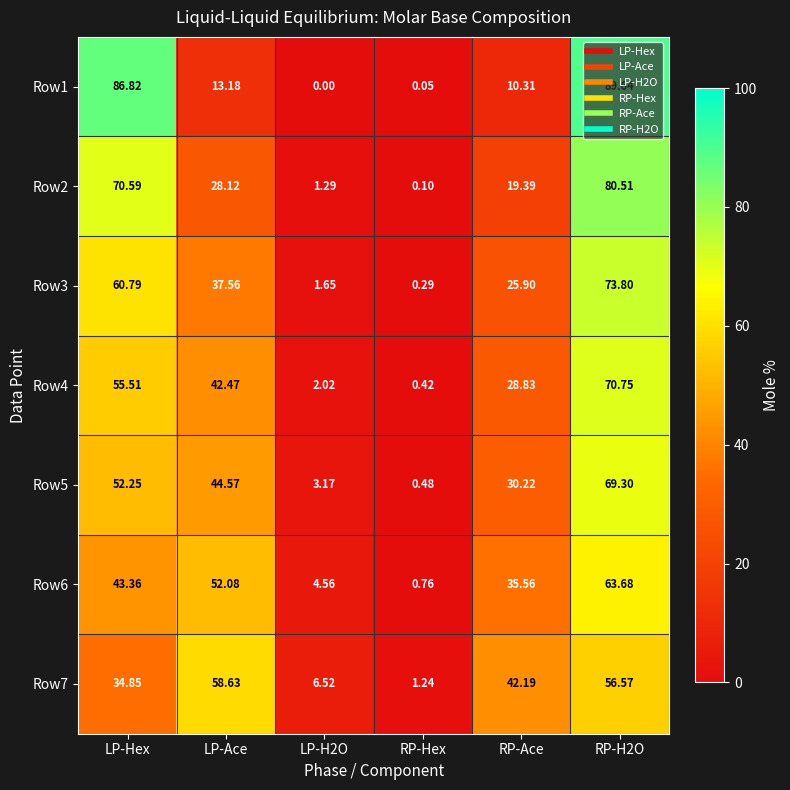

Is the value of Row6 at LP-Hex greater than the value of Row5 at RP-H2O?

No